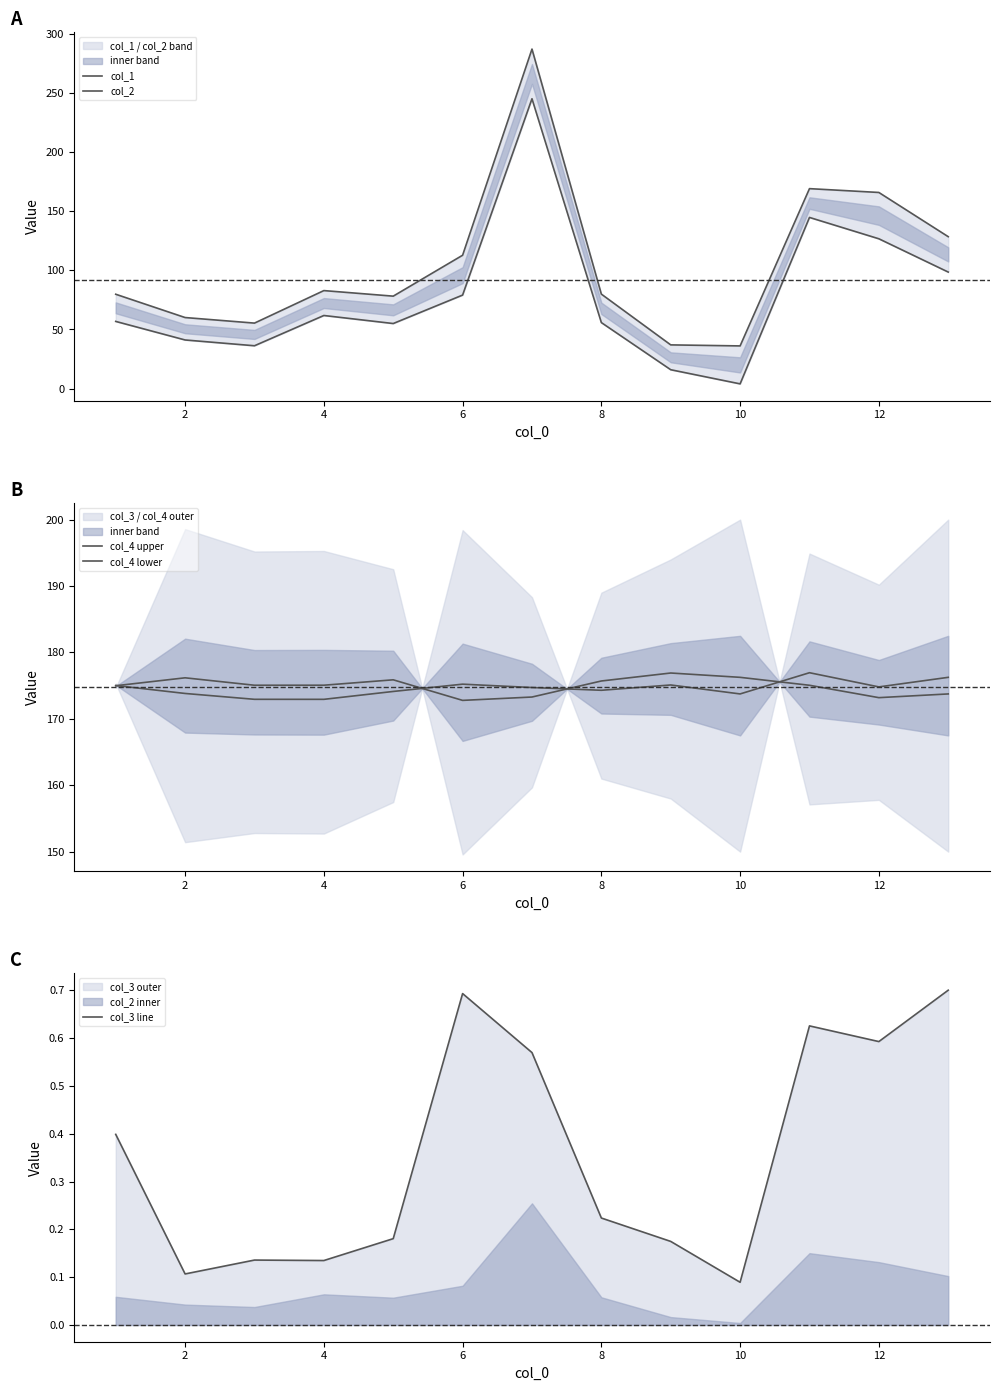

How many lines are shown in the chart?

5